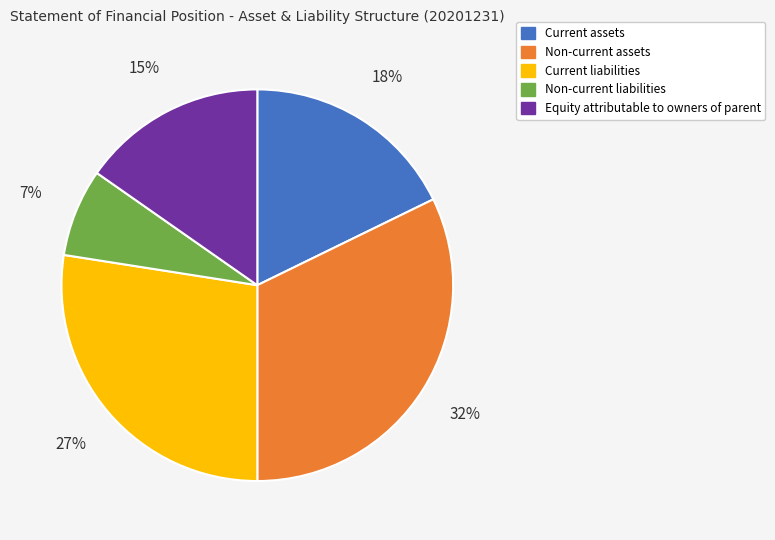

Does Equity attributable to owners of parent account for over 50% of the chart?

No